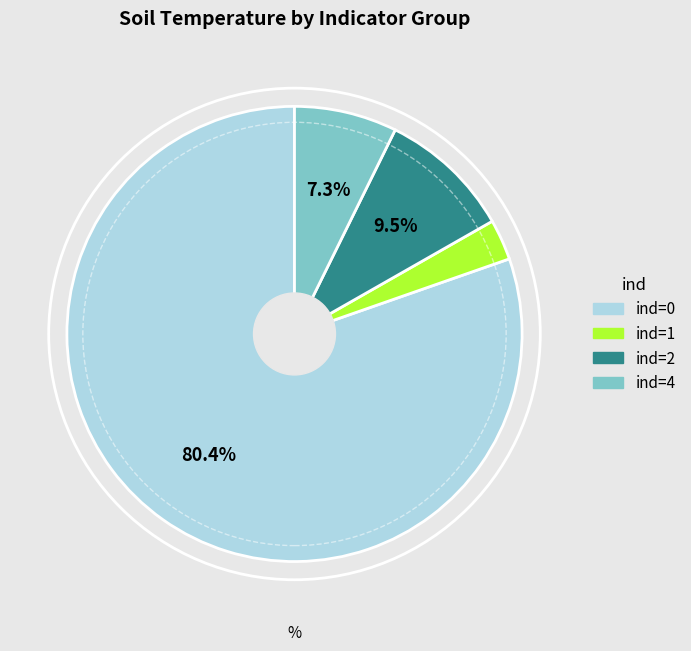

What percentage is the ind=0 slice, to the nearest percent?

80%